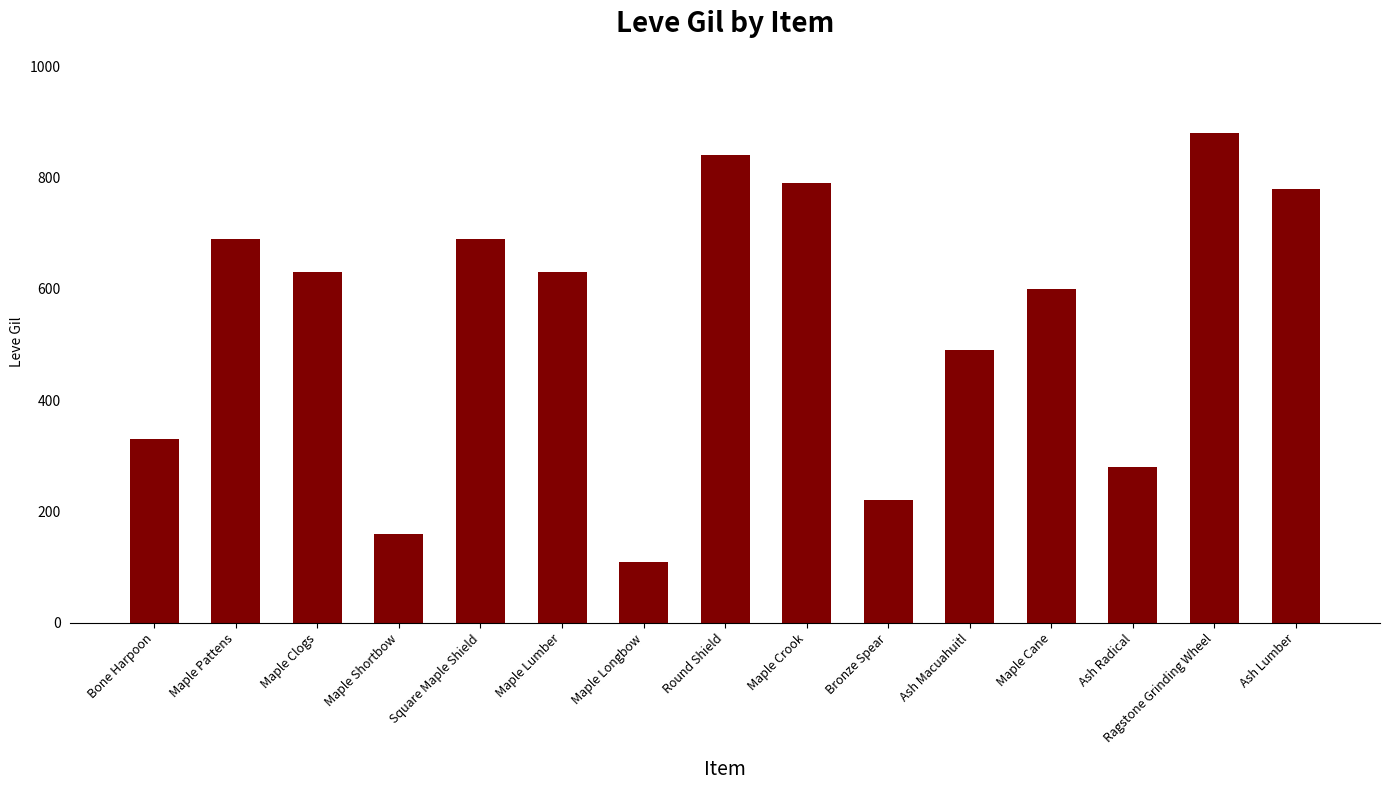

What is the change in value from Bronze Spear to Ash Macuahuitl?

+270